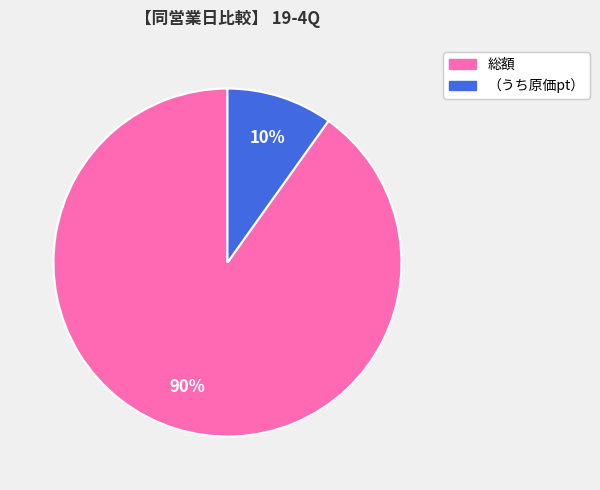

How many segments does this pie chart have?

2